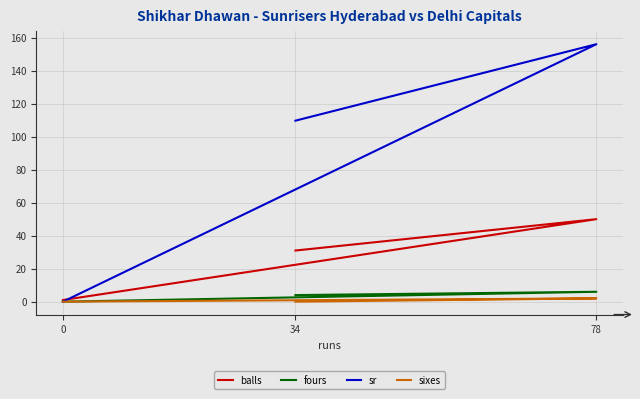

How many data points in fours are above 4?

1